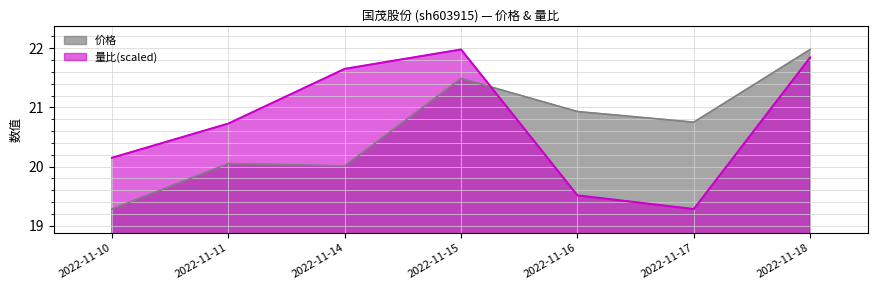

Reading left to right, extract all data points from this chart.

价格: 19.3	20.1	20.0	21.5	20.9	20.8	22.0
量比: 20.1	20.7	21.7	22.0	19.5	19.3	21.8